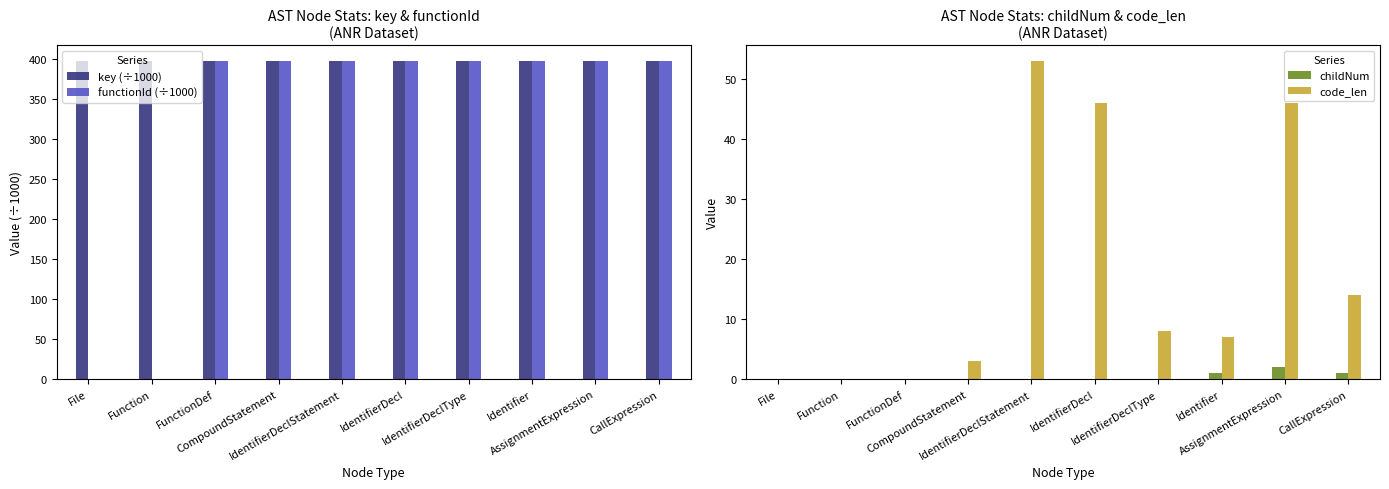

What is the label of the 10th bar from the right?

File